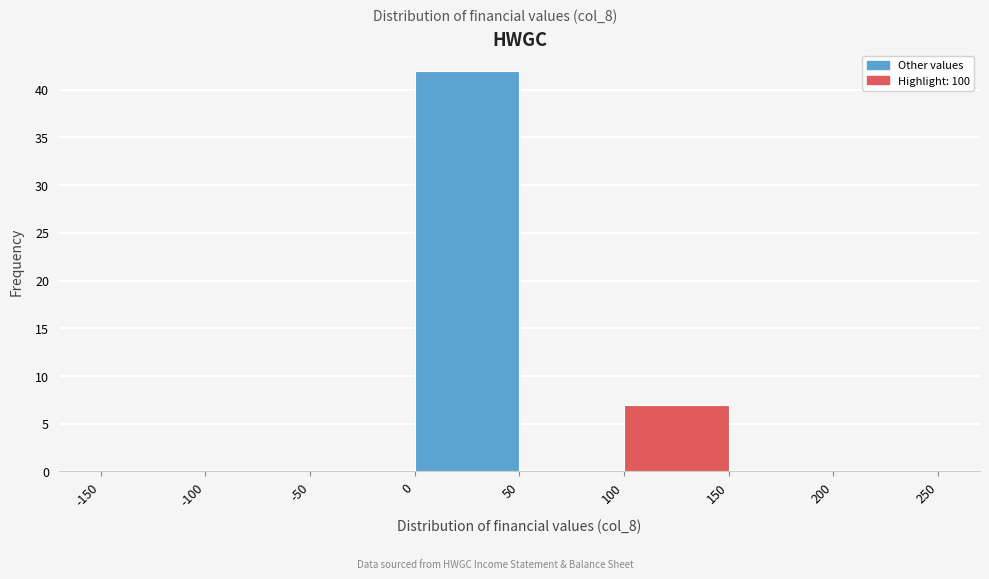

What is the height of the bar covering 100 to 150 on the x-axis? The values are not printed on the chart, so give them approximately, as read against the axis.

7